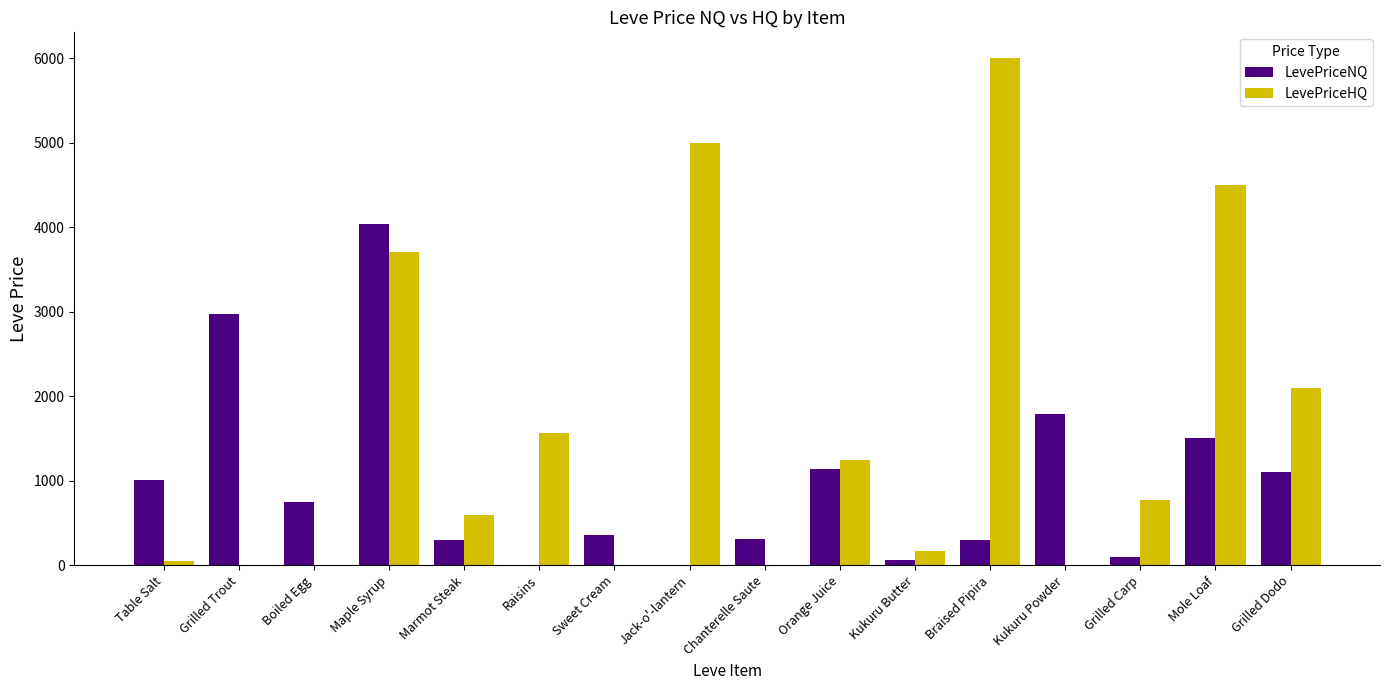

At which label is LevePriceHQ closest to 3003?

Maple Syrup